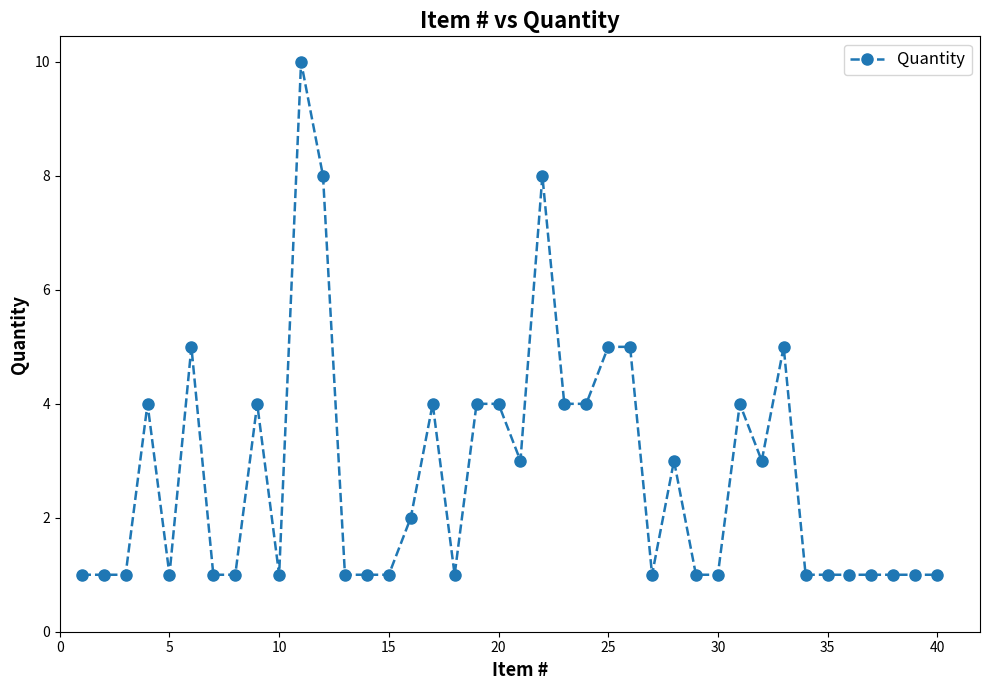

What is the maximum value shown in the chart?

10